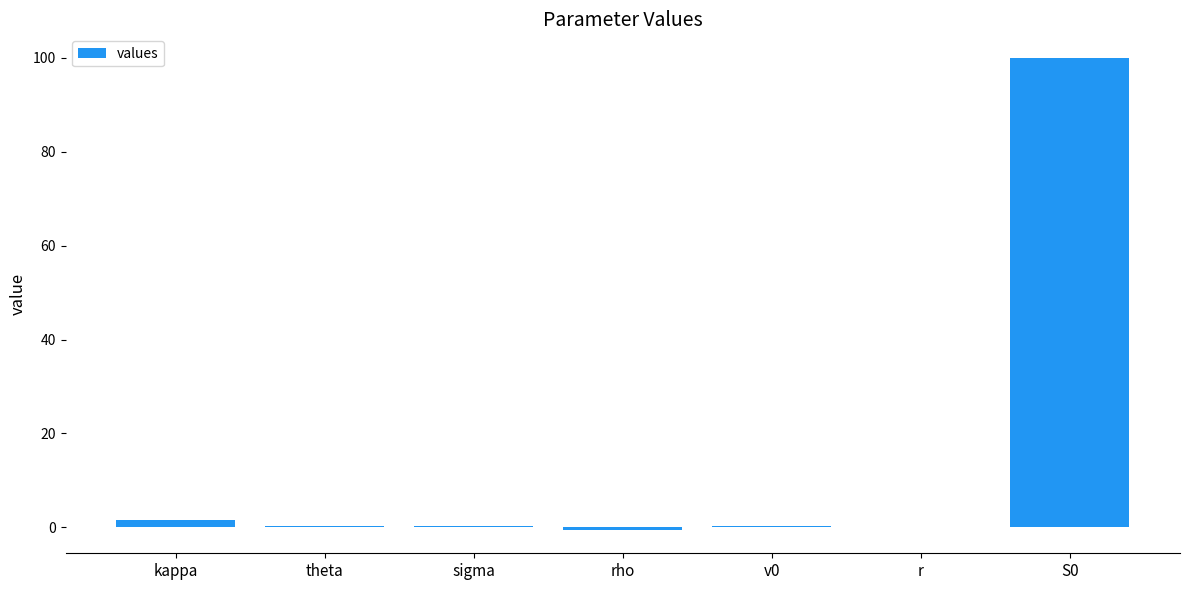

What is the sum of all values?

101.8